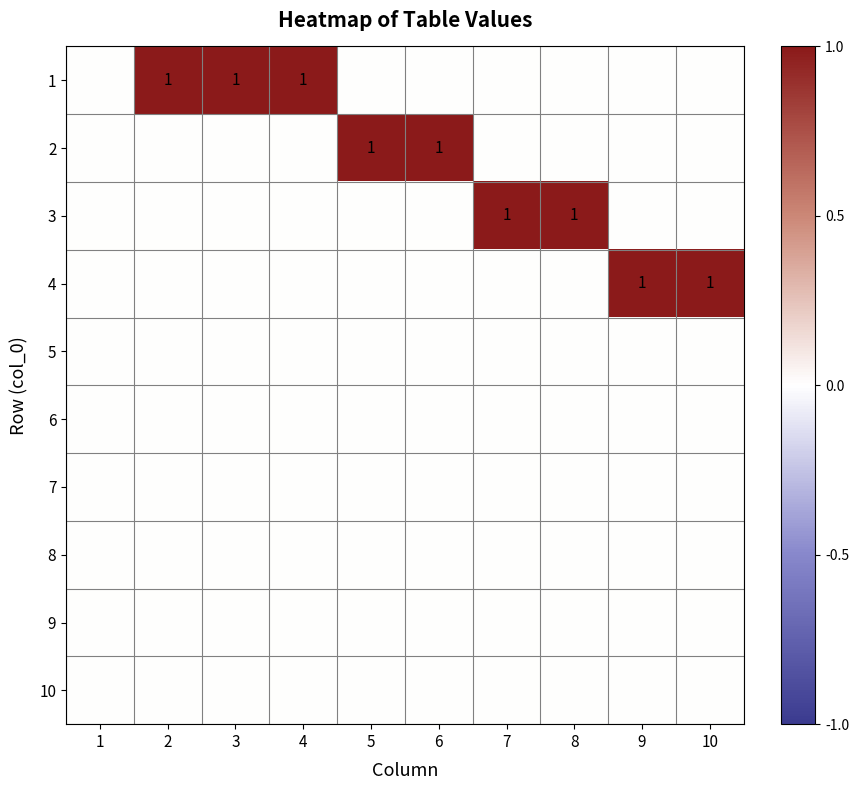

The value of 3 at 7 is 1. True or false?

True